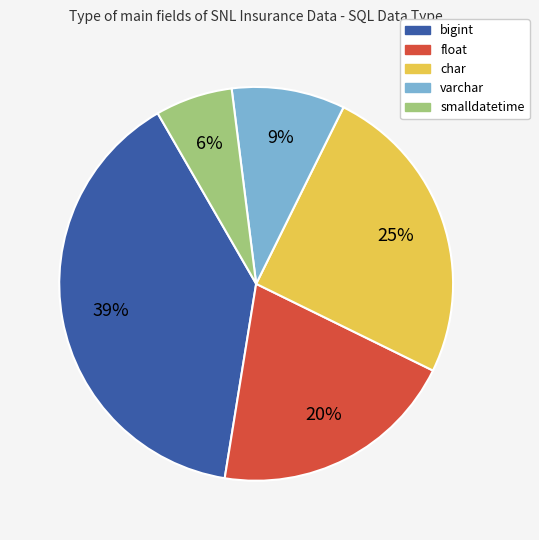

Rank the categories by value from highest to lowest.

bigint, char, float, varchar, smalldatetime